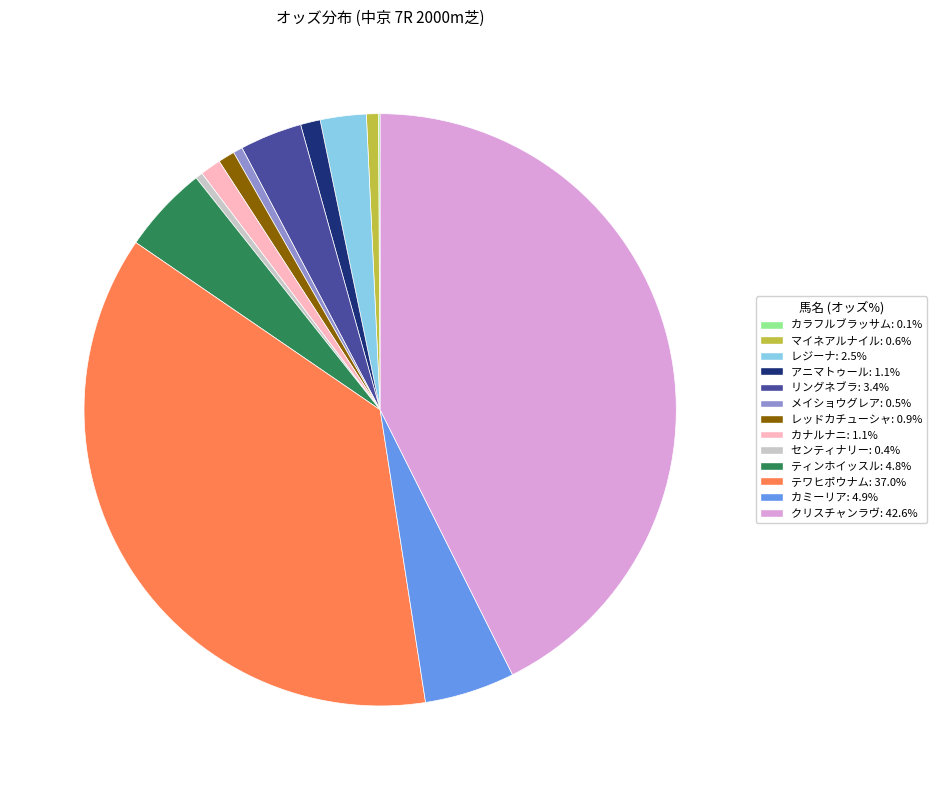

Combined, do テワヒポウナム: 37.0% and アニマトゥール: 1.1% account for over 50%?

No